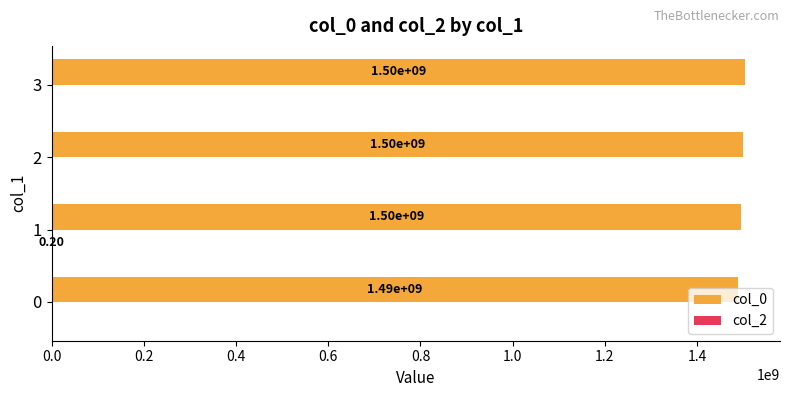

What is the sum of the col_0 values at 2 and 0?

2989013385.8